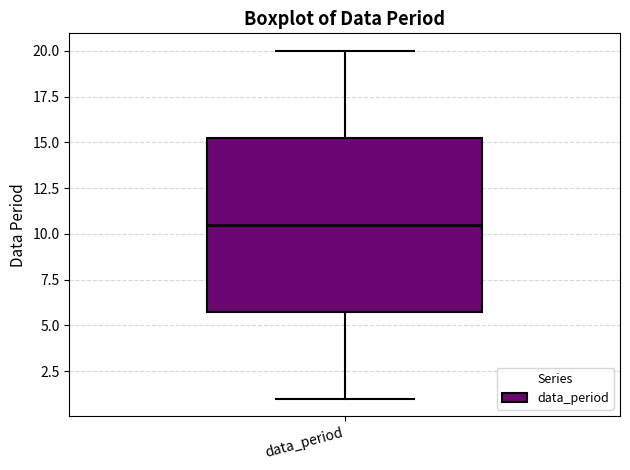

Read this box plot against the y-axis: the position of the median line, the range covered by the box, and the ends of both whiskers. The values are not printed on the chart, so give them approximately, as read against the axis.

median 10.5, box 6.0 to 15.5, whiskers 1.0 to 20.0